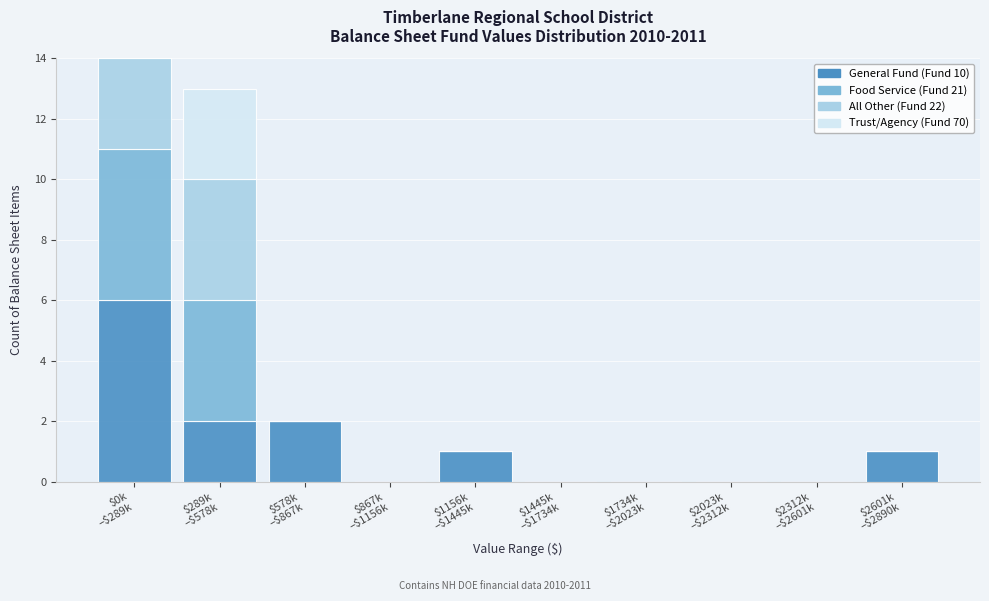

What is the maximum value for General Fund (Fund 10)?

6